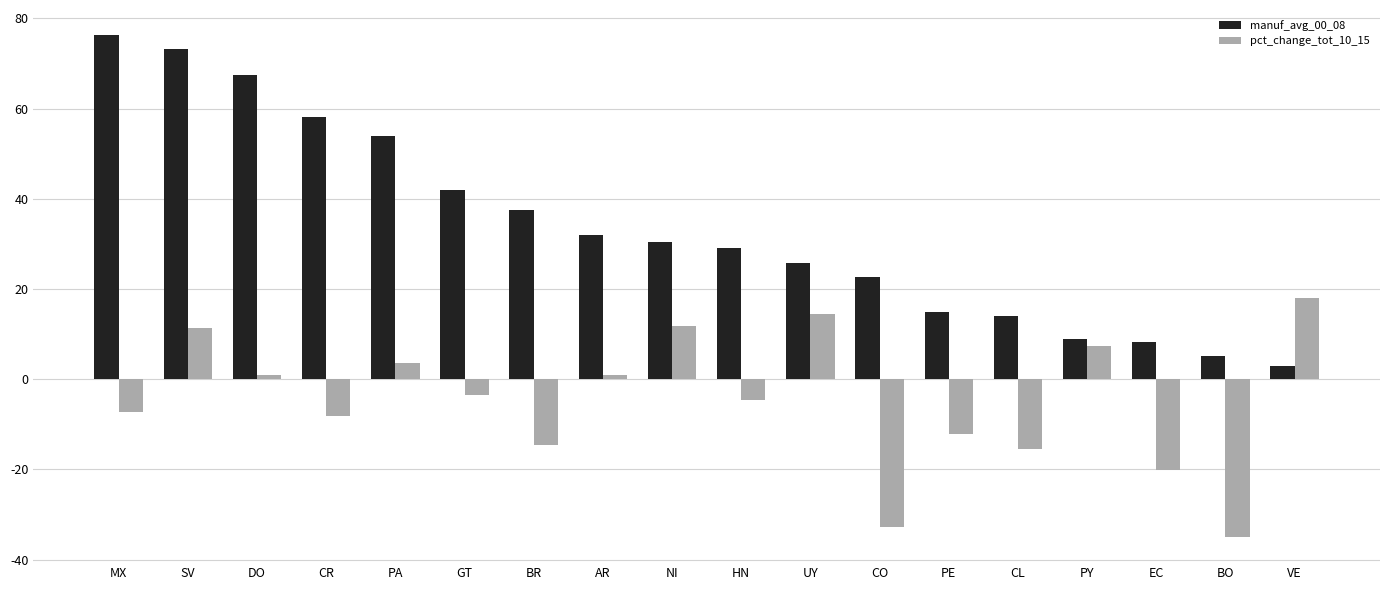

What is the maximum value shown in the chart?

76.3